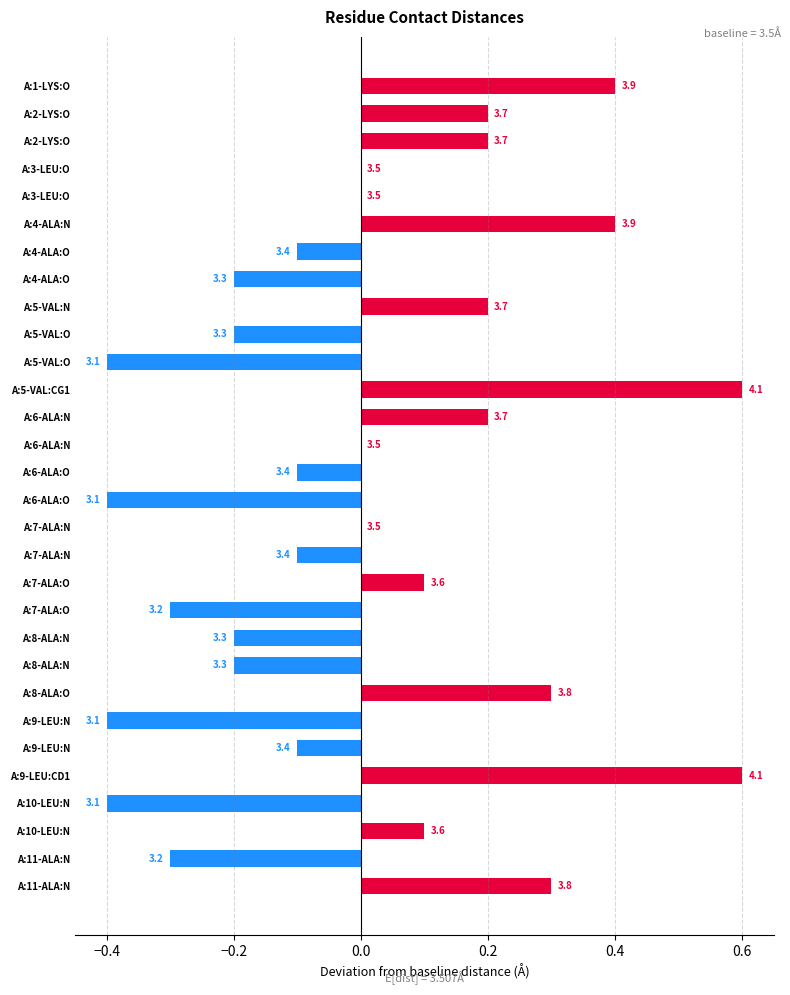

What is the smallest value displayed?

3.1